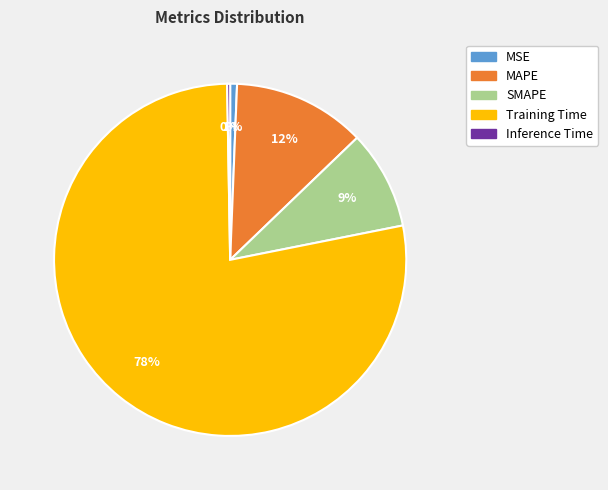

The SMAPE slice represents 9% of the pie. True or false?

True